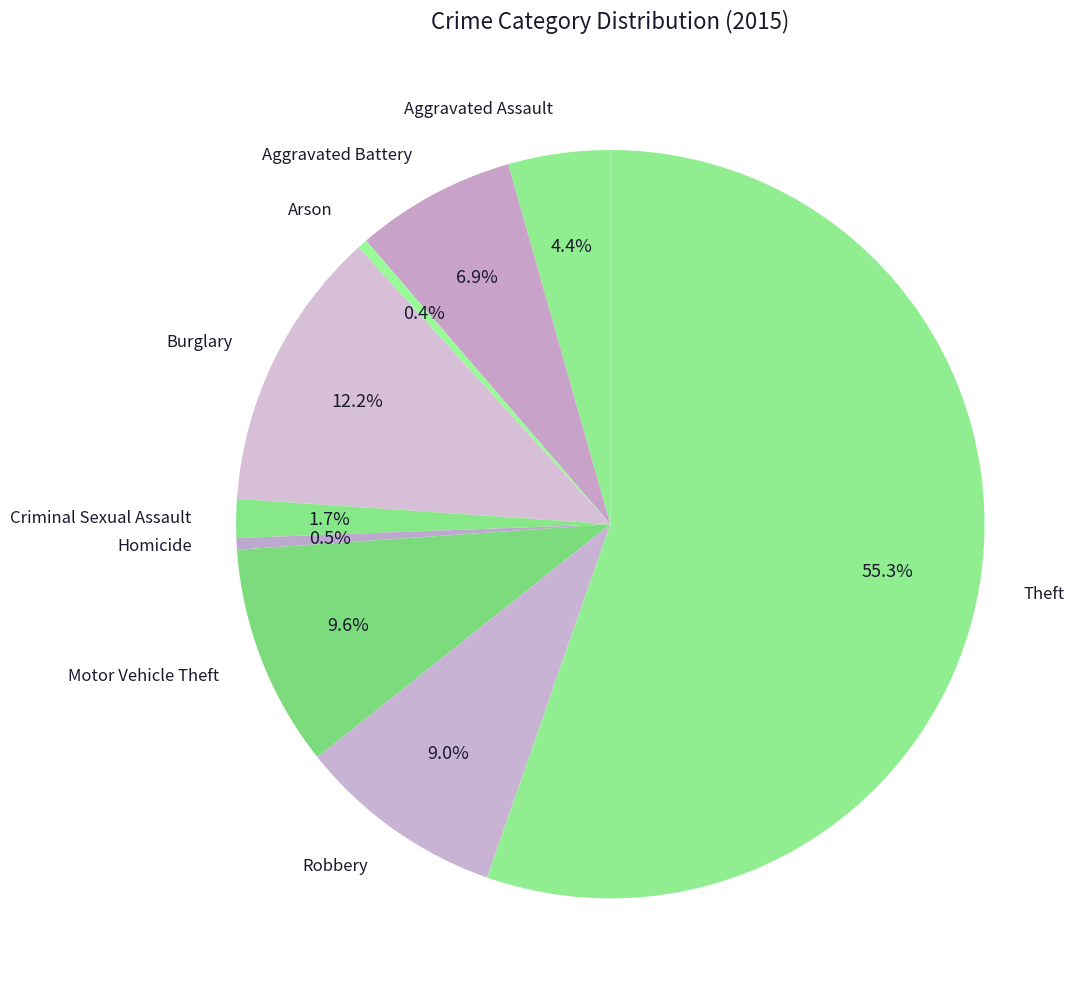

Which category has the biggest portion of the pie?

Theft